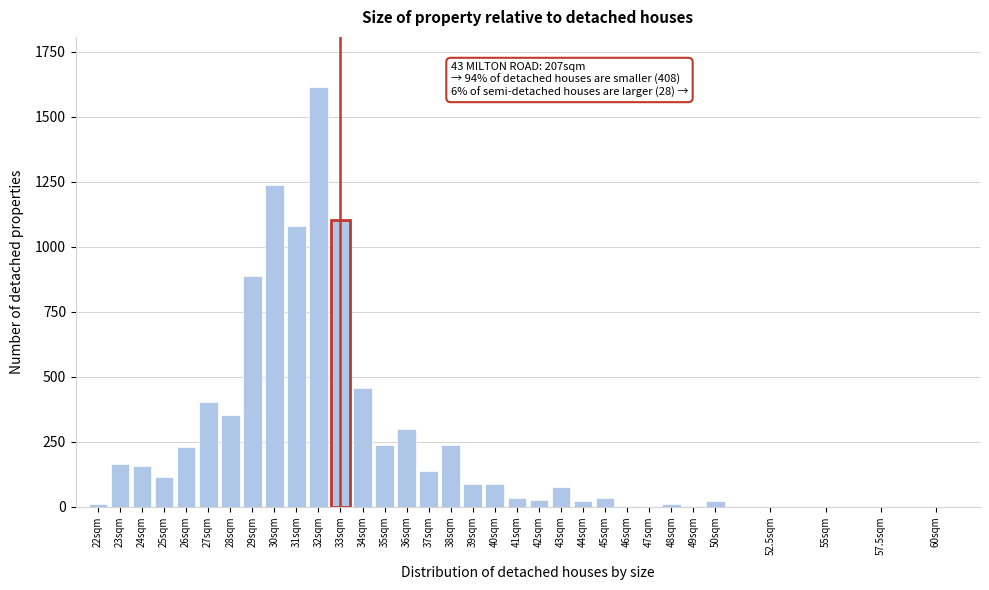

Which has a higher value, 35sqm or 47sqm?

35sqm